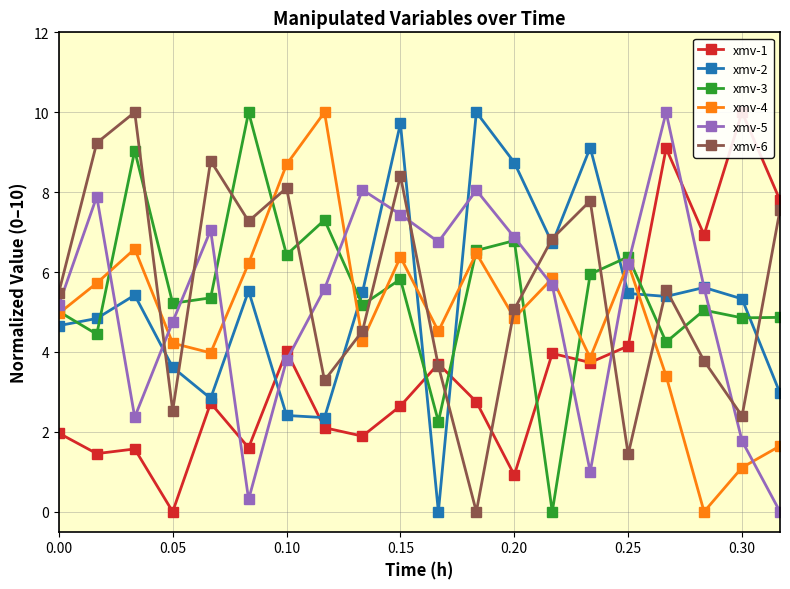

How many series are shown in this chart?

6